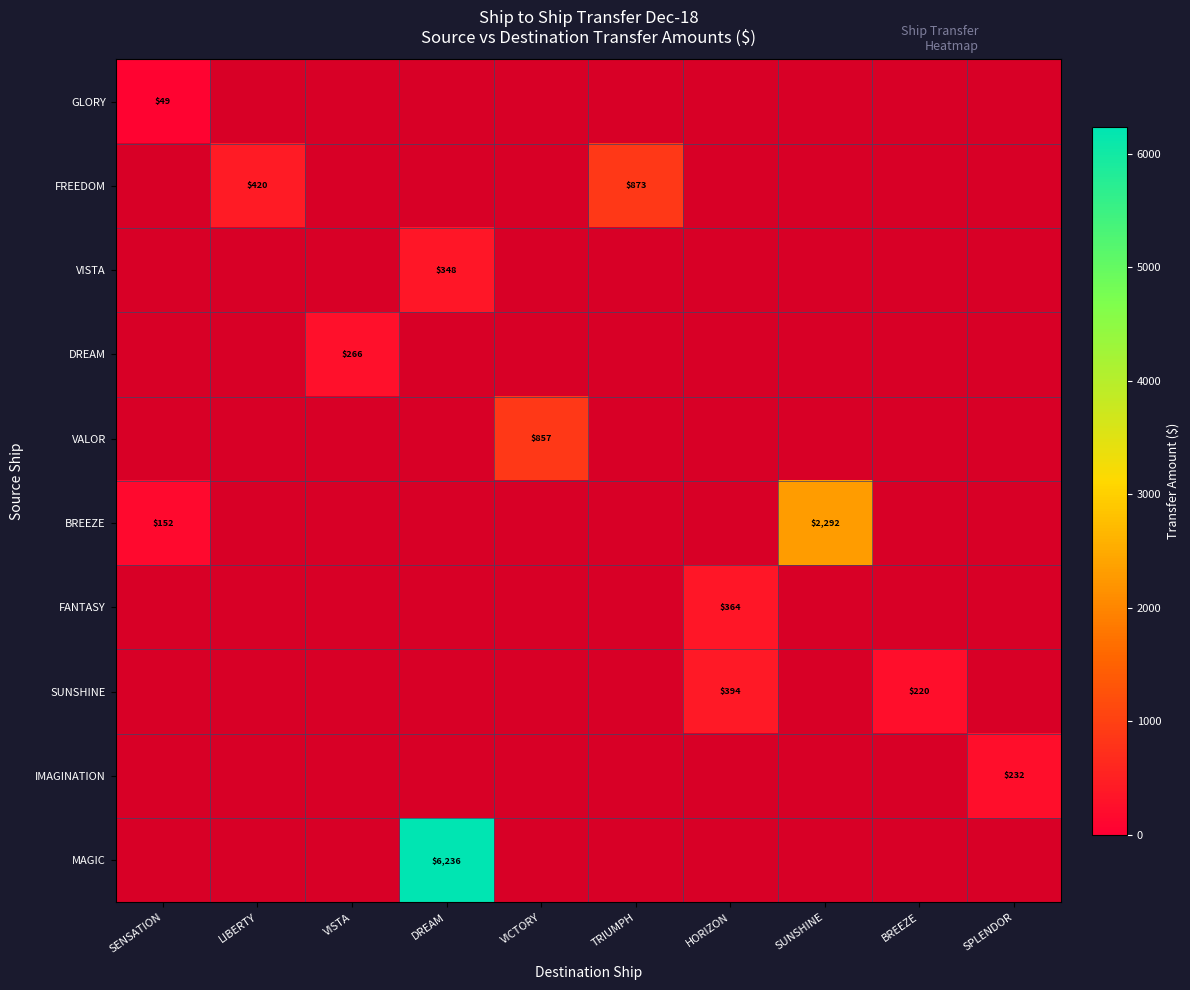

Which category has the highest value across all series?

DREAM